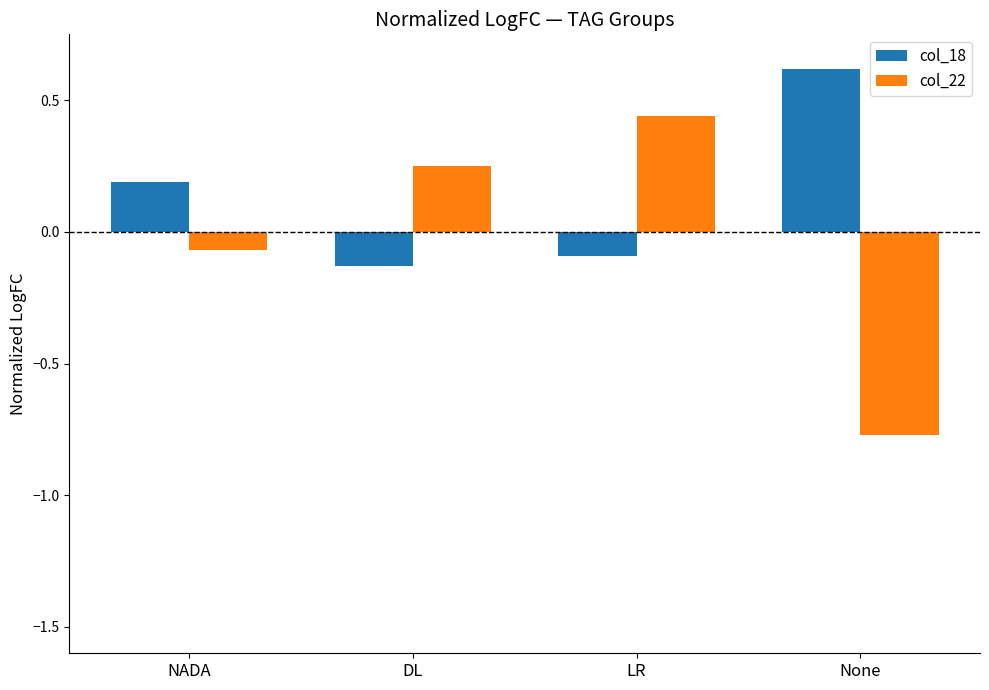

What is the sum of all col_18 values?

0.6